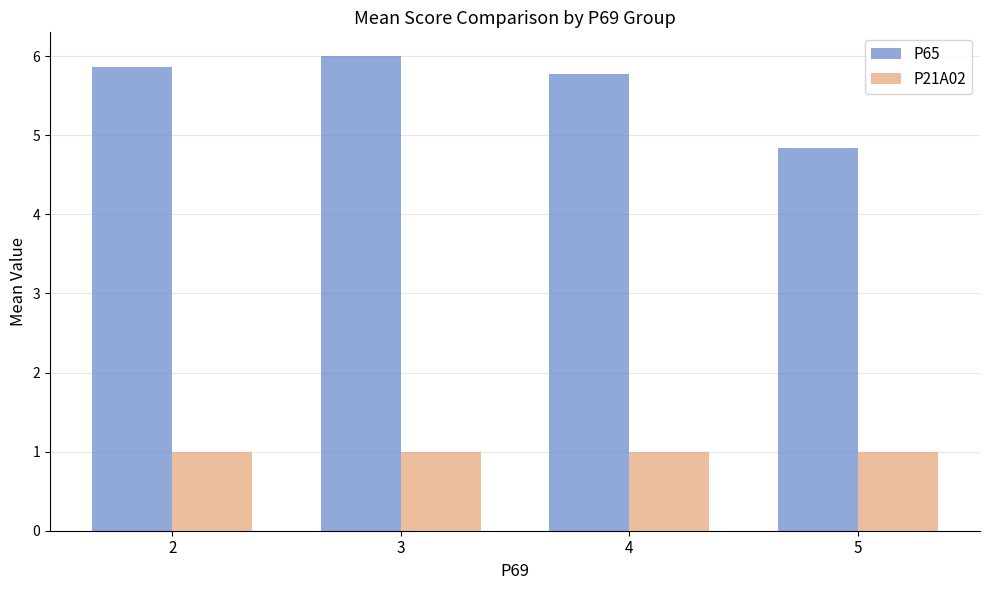

Which series has the largest total across all categories?

P65